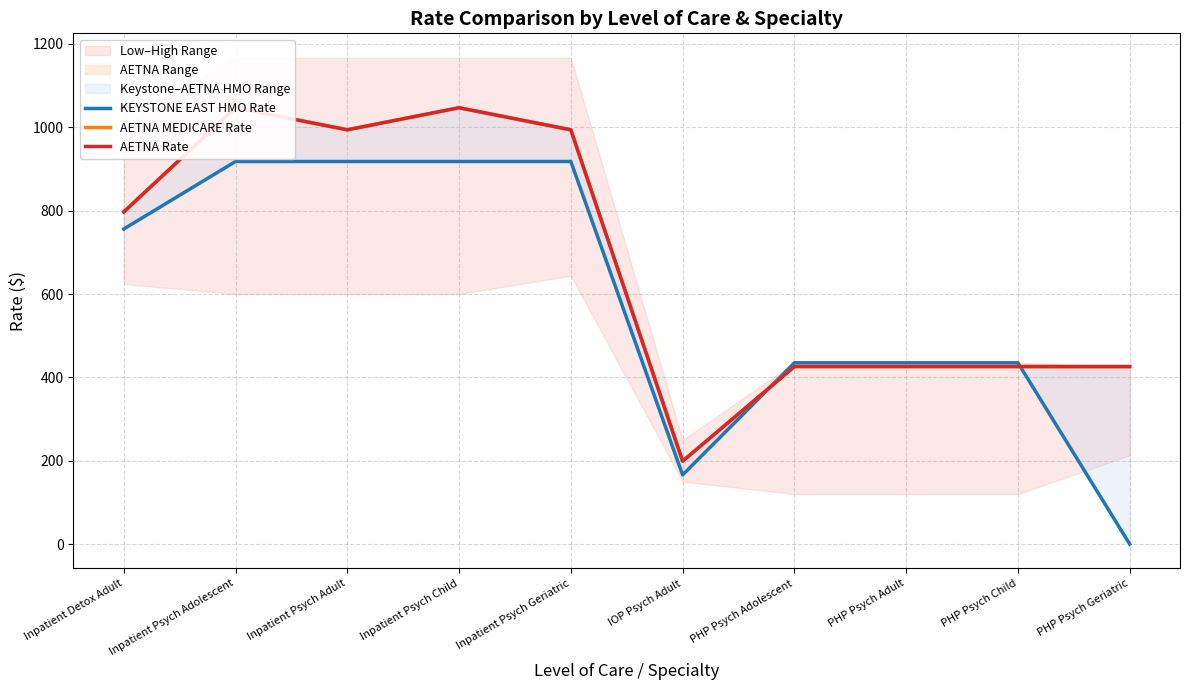

Rank the categories by AETNA MEDICARE Rate value from lowest to highest.

IOP Psych Adult, PHP Psych Adolescent, PHP Psych Adult, PHP Psych Child, PHP Psych Geriatric, Inpatient Detox Adult, Inpatient Psych Adult, Inpatient Psych Geriatric, Inpatient Psych Adolescent, Inpatient Psych Child